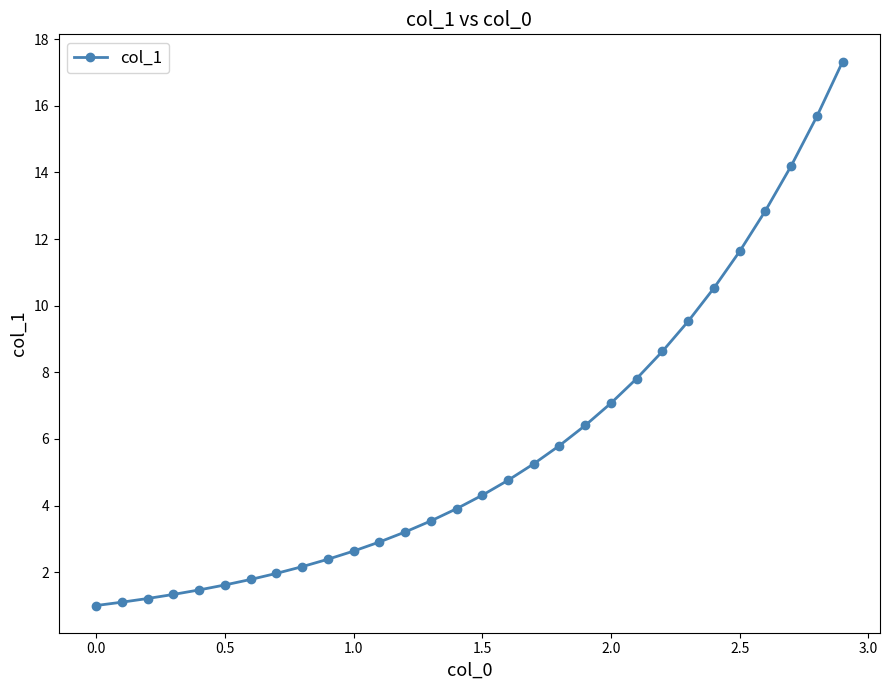

What is the smallest value displayed?

1.0